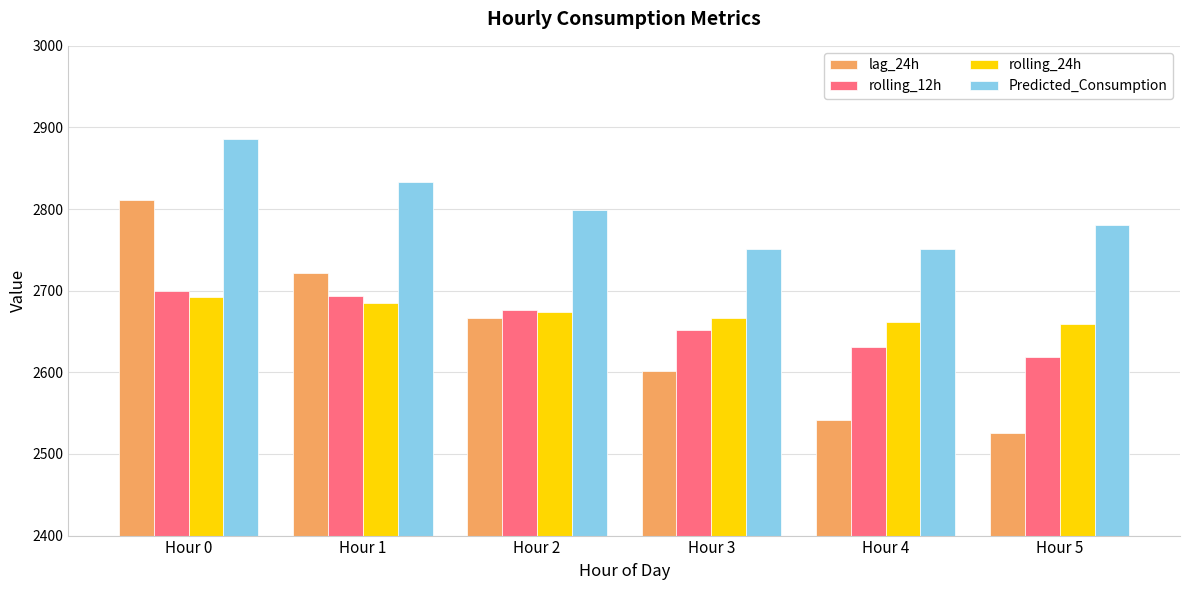

What is the value of the Predicted_Consumption bar at the 2nd from the left?

2832.6